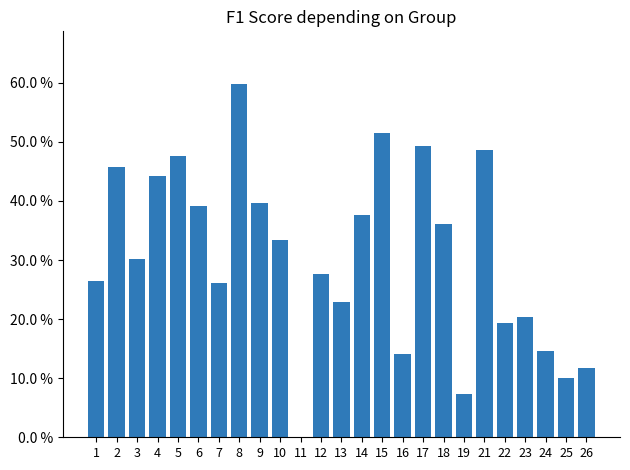

What is the sum of the values at 5 and 1?

0.7